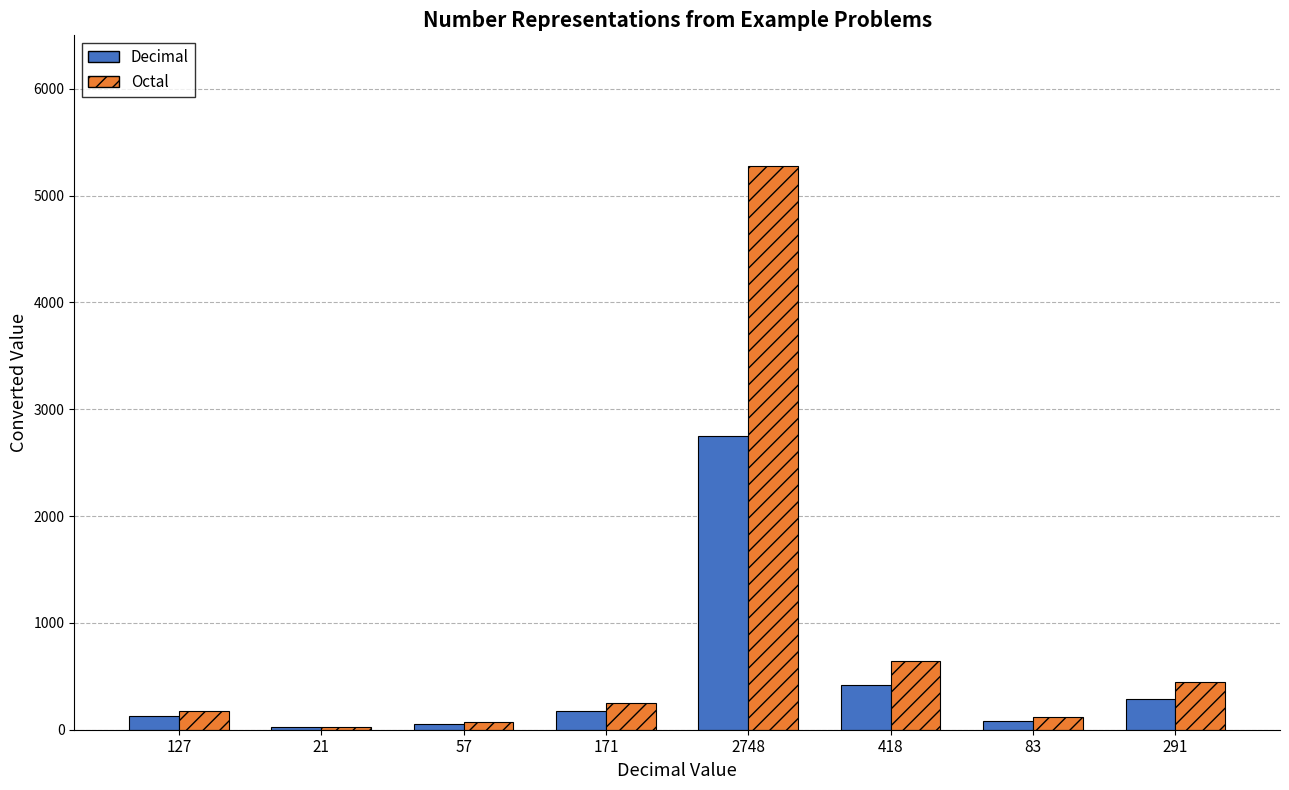

Reading left to right, what are all the values shown in this chart?

Decimal: 127=127	21=21	57=57	171=171	2748=2748	418=418	83=83	291=291
Octal: 127=177	21=25	57=71	171=253	2748=5274	418=642	83=123	291=443